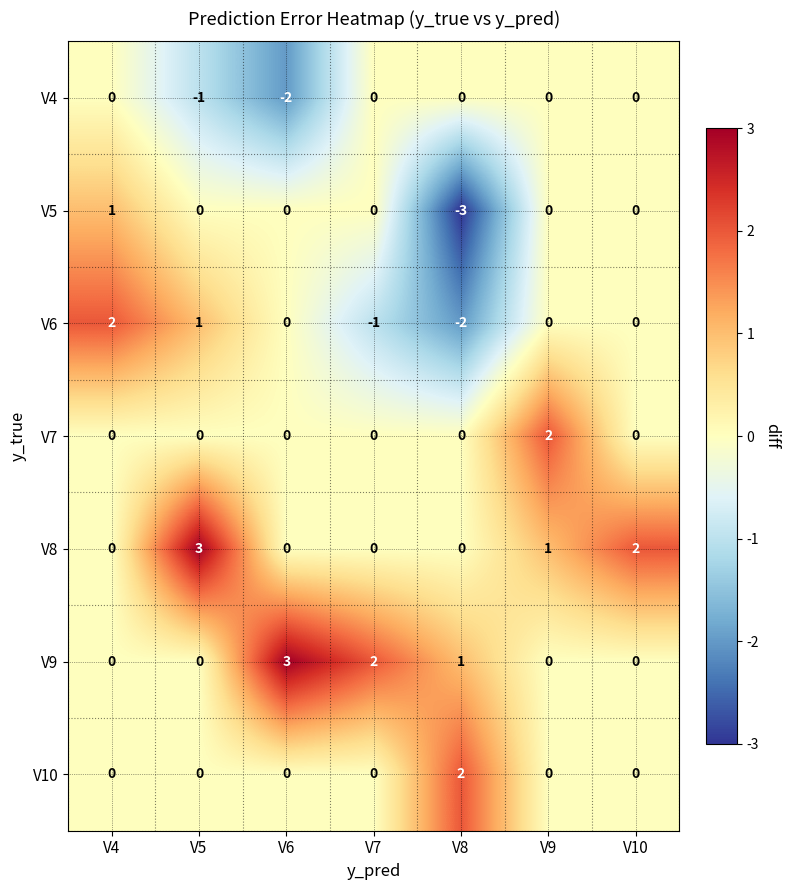

What is the difference between the highest and lowest values at V7?

3